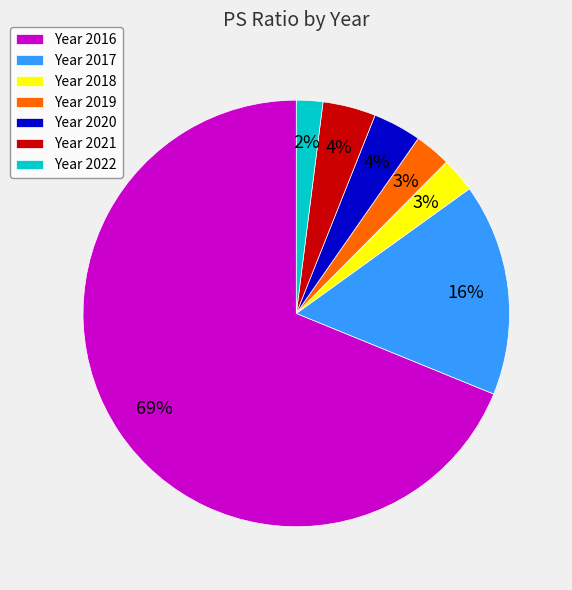

How many segments does this pie chart have?

7